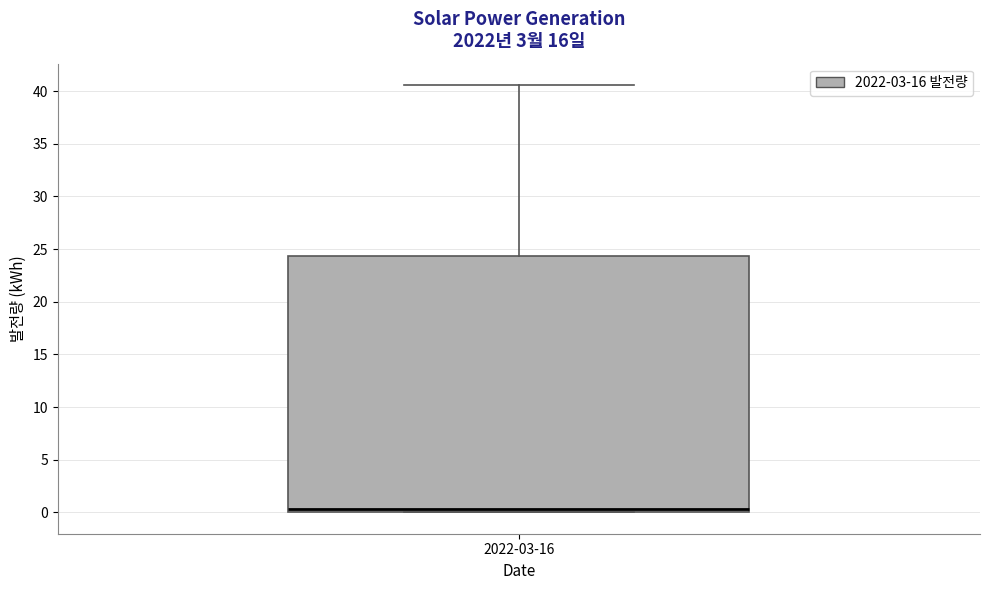

Transcribe this box plot: give where the median line is, the range the box spans, and where the two whiskers end, as read against the y-axis. The values are not printed on the chart, so give them approximately, as read against the axis.

median 0.5, box 0.0 to 24.5, whiskers 0.0 to 40.5